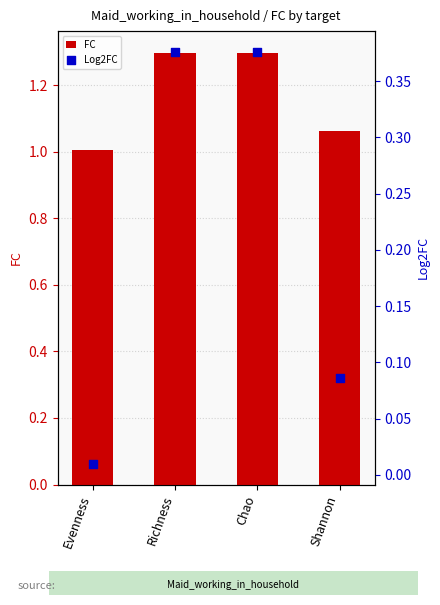

What are all the series names shown in the legend?

FC, Log2FC